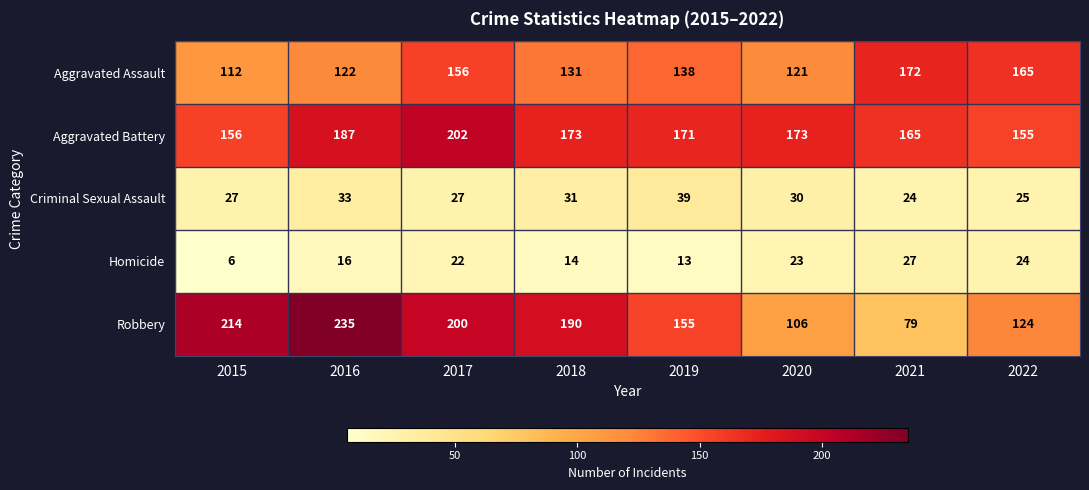

What is the total value across all series at 2018?

539